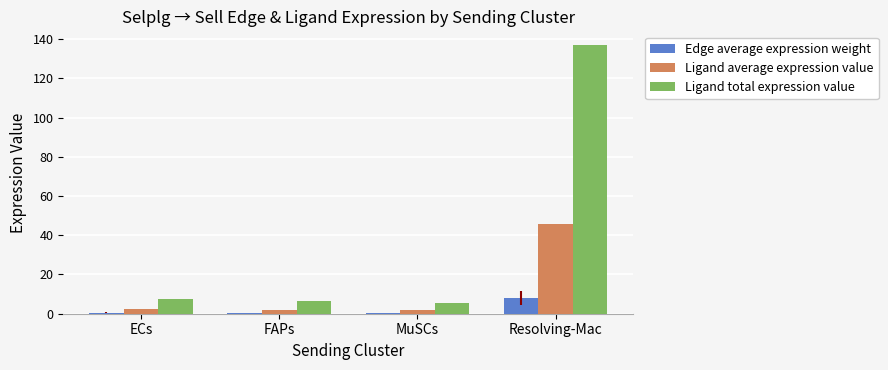

The value of Ligand total expression value at Resolving-Mac is 209.8. True or false?

False